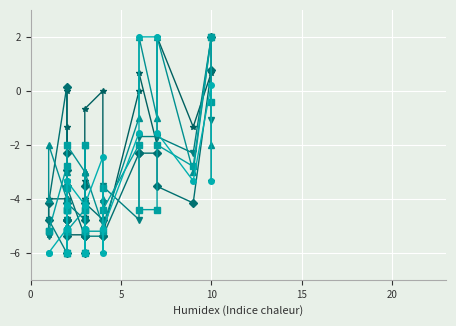

Reading right to left, list all the values displayed in this chart.

January 2021: -5.3	-4.0	-4.0	-5.3	-1.3	-3.3	-3.3	0.0	-3.3	-3.3	-4.0	-4.0	-5.3	-5.3	-4.0	-4.0	-4.7	-4.7	-3.3	-0.7	0.0	-6.0	-5.3	0.0	0.7	-2.0	2.0	-1.3	0.7	-3.3
January 2022: -4.8	-4.2	0.2	-6.0	-3.5	-4.8	-2.3	-4.8	-2.9	-4.8	-4.2	-5.4	-3.5	-5.4	-3.5	-5.4	-5.4	-6.0	-4.8	-4.2	-4.8	-5.4	-5.4	-2.3	-2.3	-2.3	-3.5	-4.2	0.8	2.0
March 2022: -5.4	-4.8	-6.0	-5.4	-2.9	-5.4	-4.8	-5.4	-5.4	-5.4	-4.8	-4.2	-4.2	-4.8	-5.4	-6.0	-4.8	-4.8	-4.2	-5.4	-5.4	-4.2	-3.5	-4.8	-1.7	-1.7	-1.7	-2.3	2.0	-1.1
February 2022: -4.0	-2.0	-4.0	-6.0	-4.0	-6.0	-3.0	-5.0	-4.0	-5.0	-5.0	-4.0	-2.0	-3.0	-4.0	-3.0	-2.0	-3.0	-3.0	-3.0	-5.0	-4.0	-5.0	-1.0	2.0	-1.0	2.0	-3.0	2.0	-2.0
May 2021: -5.2	-5.2	-2.8	-6.0	-4.4	-3.6	-5.2	-5.2	-2.0	-4.4	-5.2	-4.4	-5.2	-4.4	-2.0	-4.4	-5.2	-5.2	-6.0	-5.2	-5.2	-3.6	-4.4	-2.0	-4.4	-4.4	-2.0	-2.8	2.0	-0.4
April 2021: -6.0	-6.0	-5.1	-5.1	-4.2	-5.1	-5.1	-6.0	-4.2	-6.0	-3.3	-5.1	-3.3	-4.2	-6.0	-6.0	-5.1	-5.1	-5.1	-4.2	-2.4	-6.0	-5.1	-1.6	2.0	2.0	-1.6	-3.3	0.2	-3.3